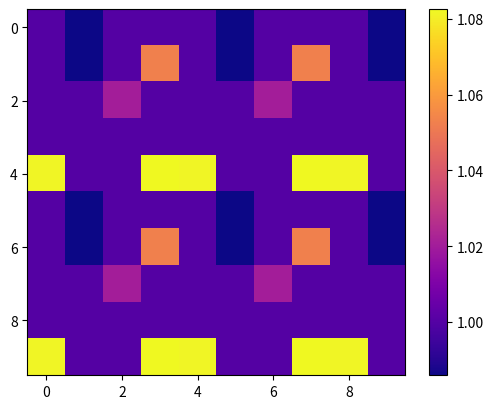

Which series has the largest range (max minus min)?

4